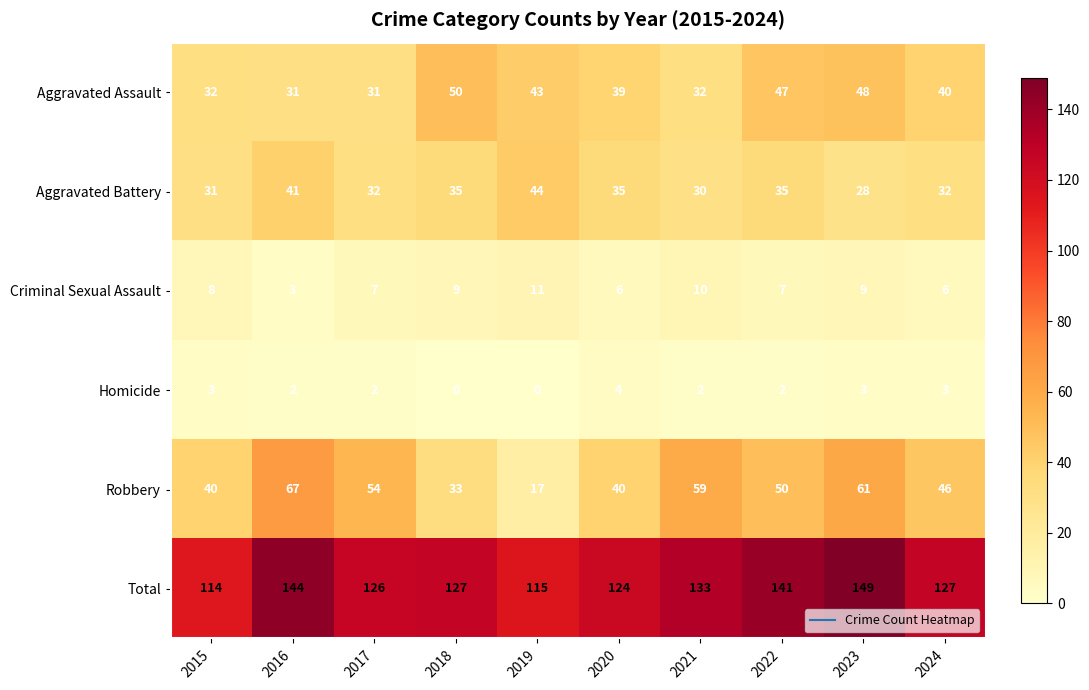

Read the Aggravated Assault value at 2021.

32